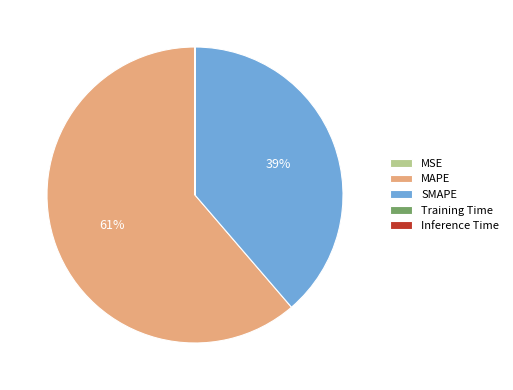

To the nearest percent, what is the combined percentage of MAPE and SMAPE?

100%